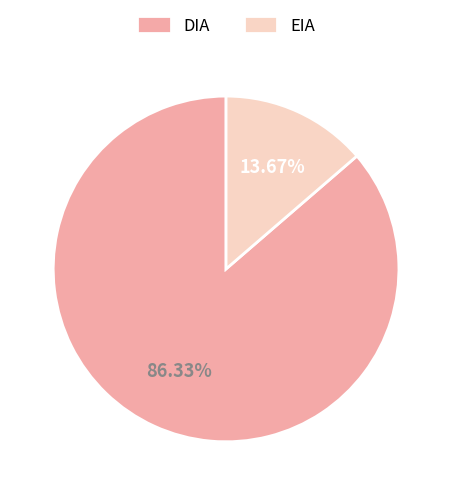

What is the smallest slice in the pie chart?

EIA